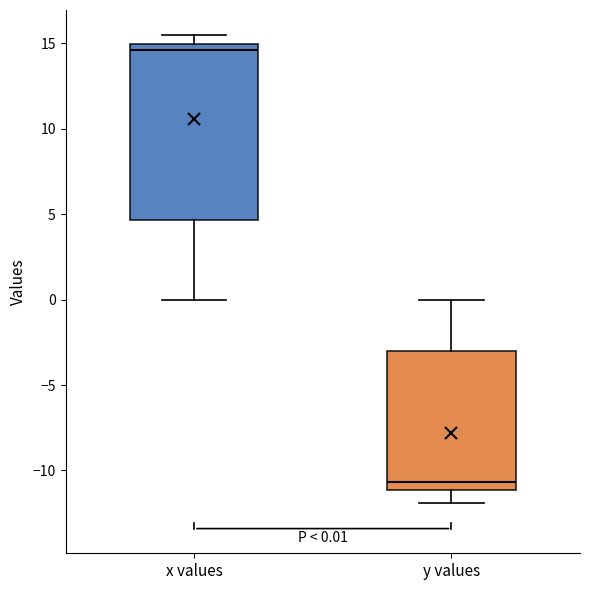

Comparing the boxes themselves (not the whiskers), which one is the tallest?

x values